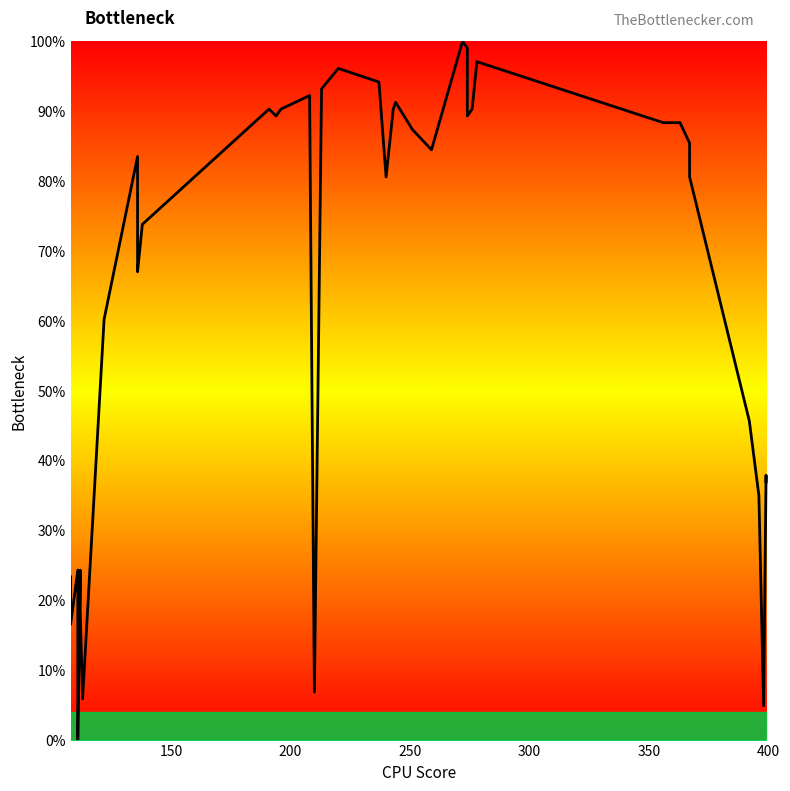

The chart shows a value of 121.3 at 10. True or false?

False